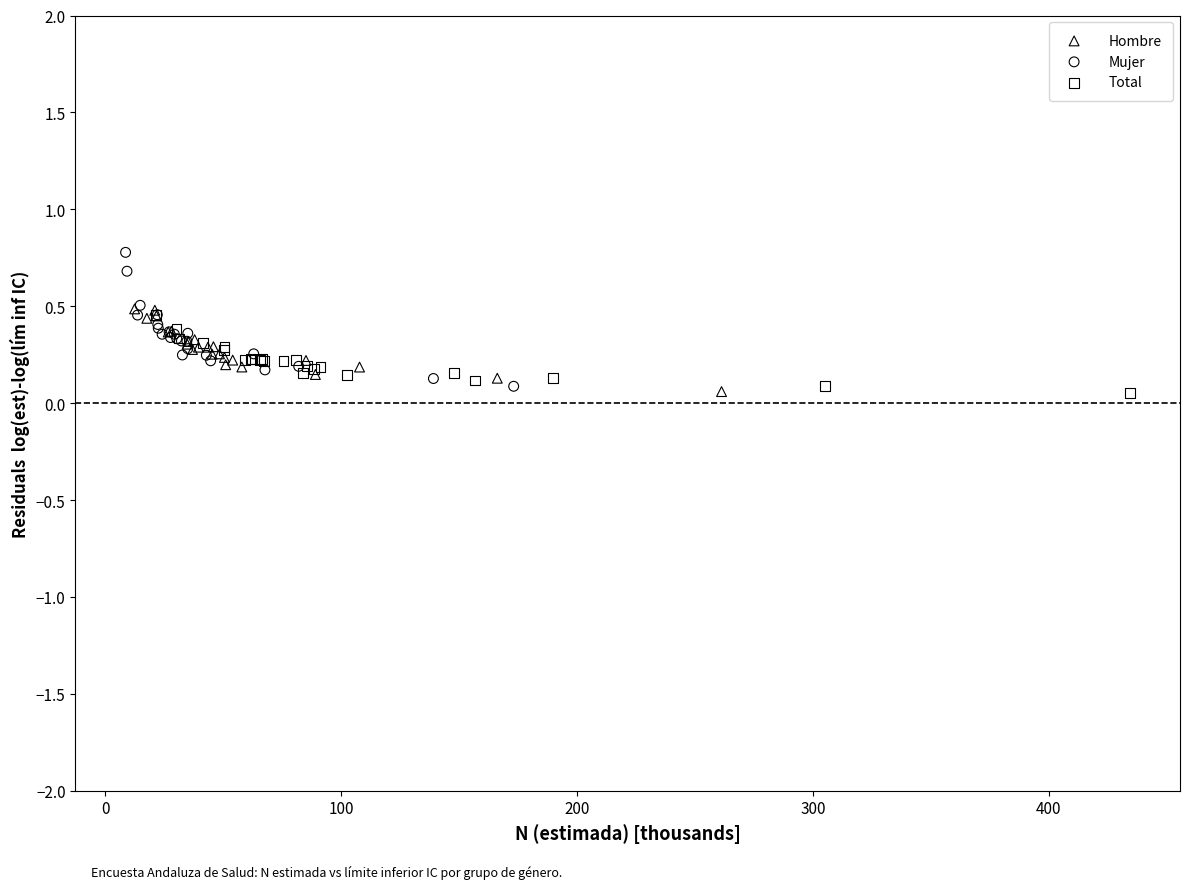

Which series has the widest spread of Y values?

Mujer